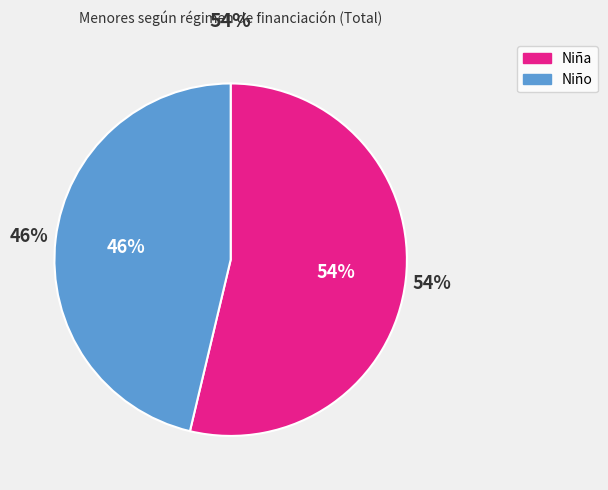

Combined, what portion of the pie is Privada/otra (Niña) and Privada/otra (Niño)?

100.0%